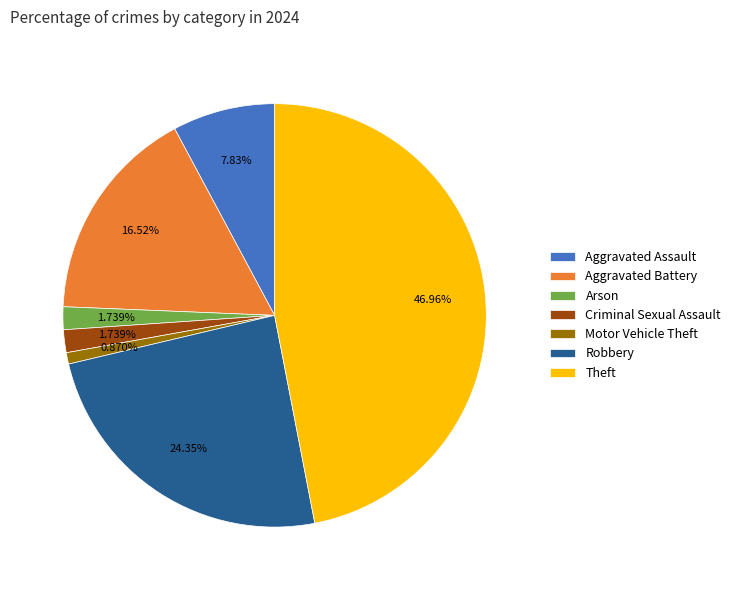

What percentage is the Theft slice, to the nearest percent?

47%